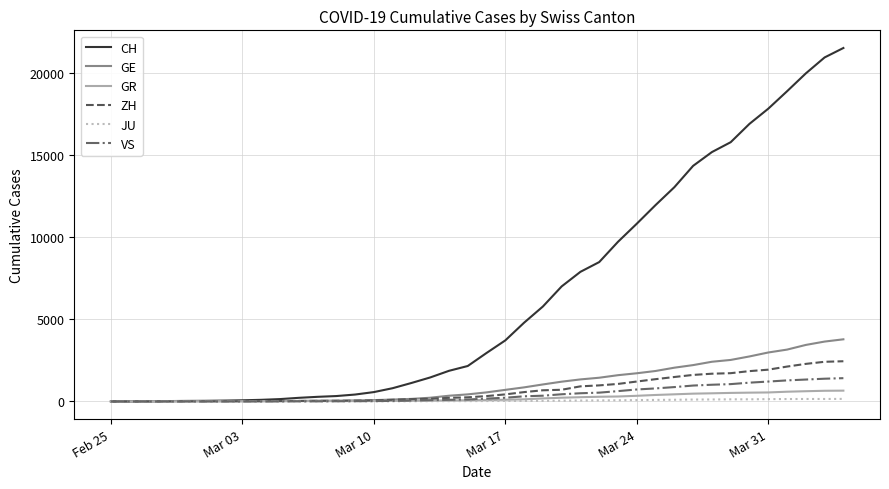

Which series has the largest range (max minus min)?

CH